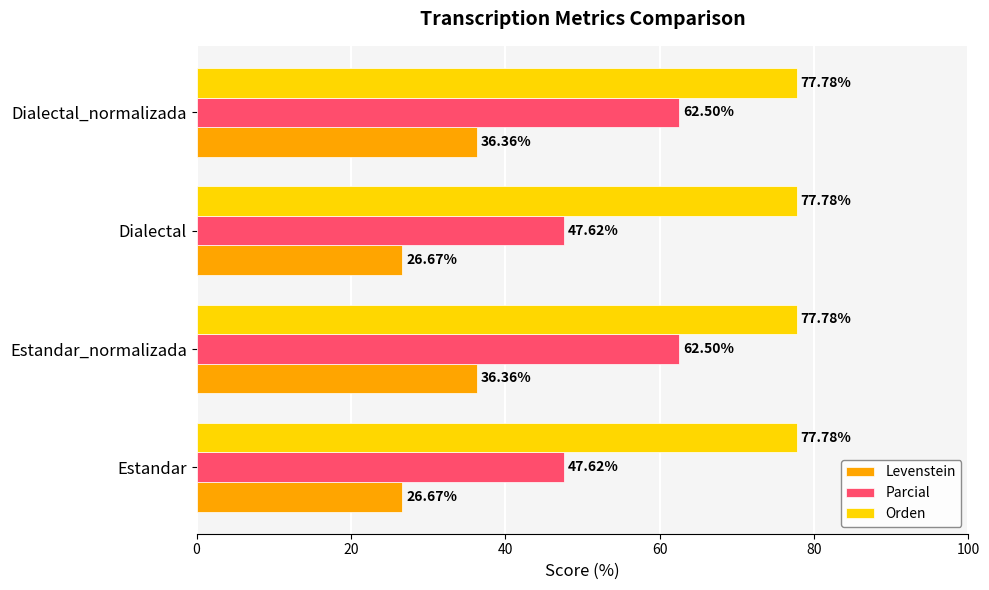

Which series has the largest total across all categories?

Orden